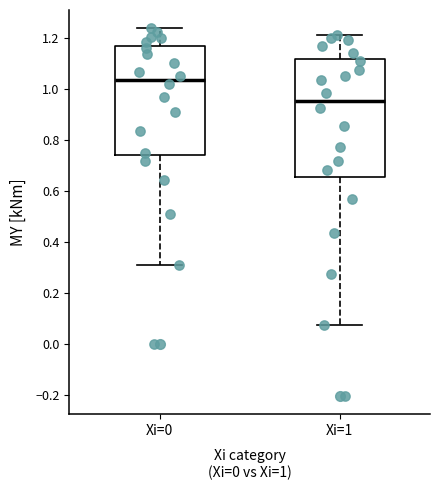

Comparing the boxes themselves (not the whiskers), which one is the tallest?

Xi=1